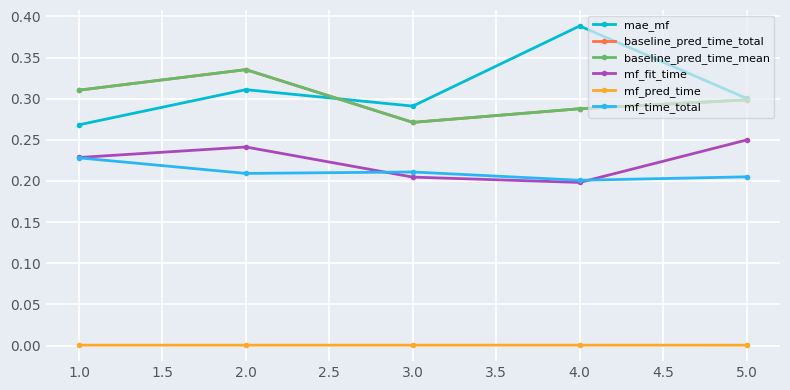

Does the chart have visible grid lines?

Yes